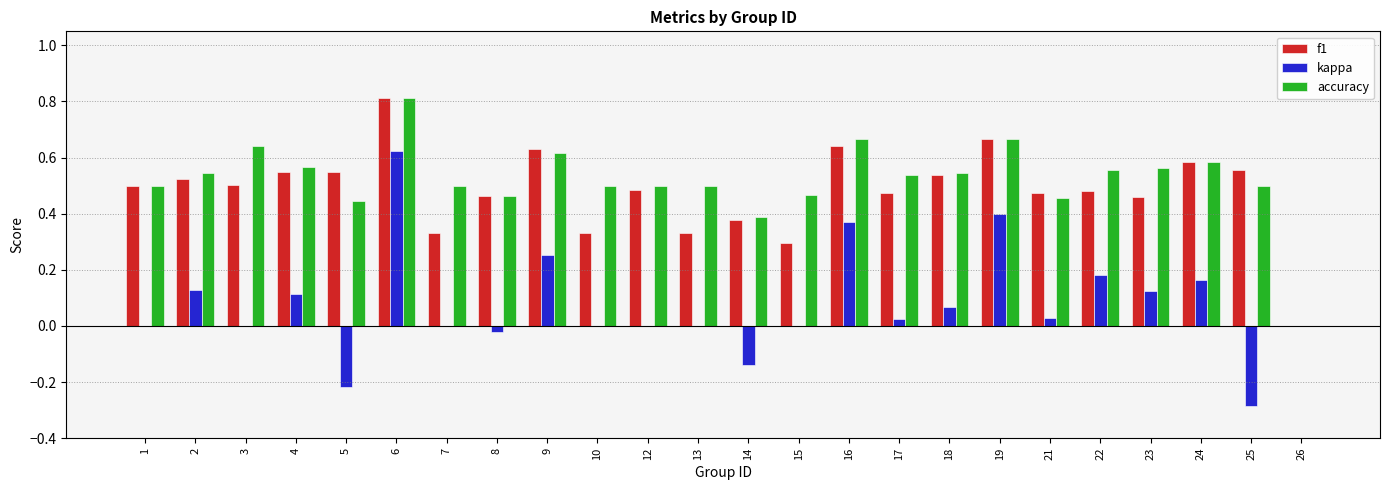

What is the sum of all kappa values?

1.8